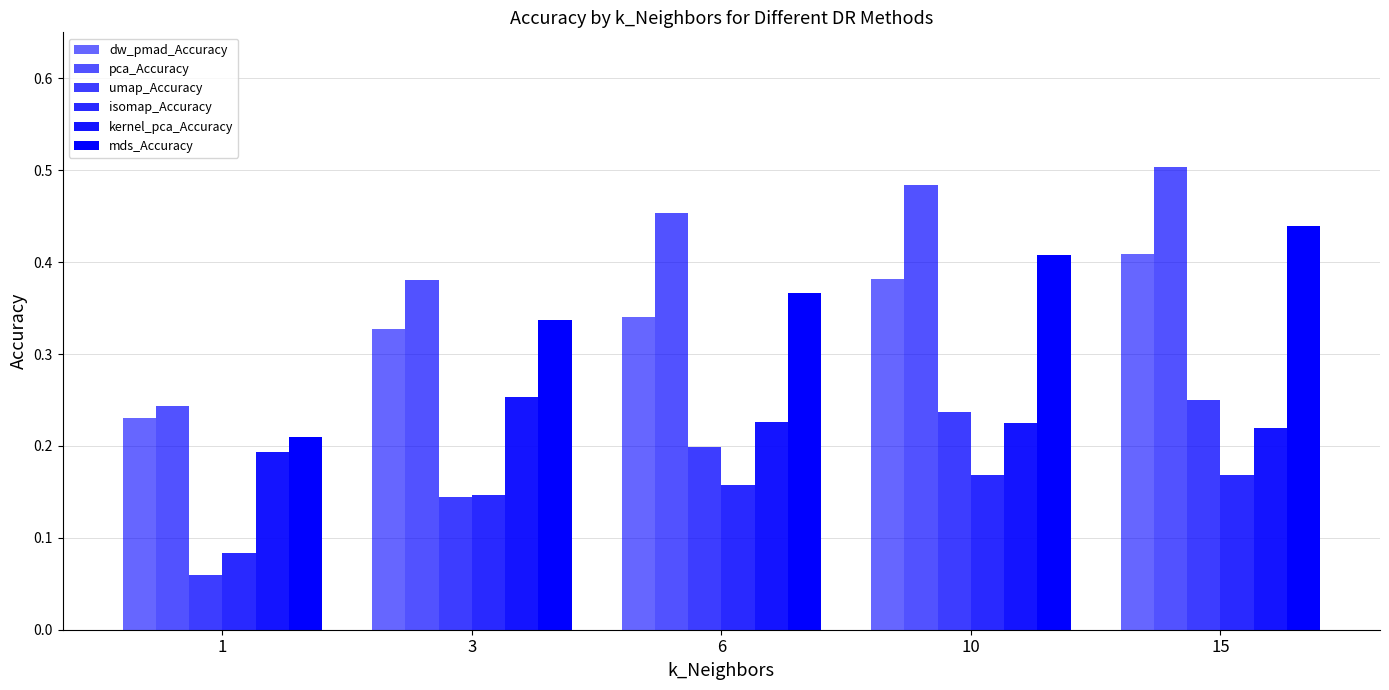

How many data points does each series have?

5